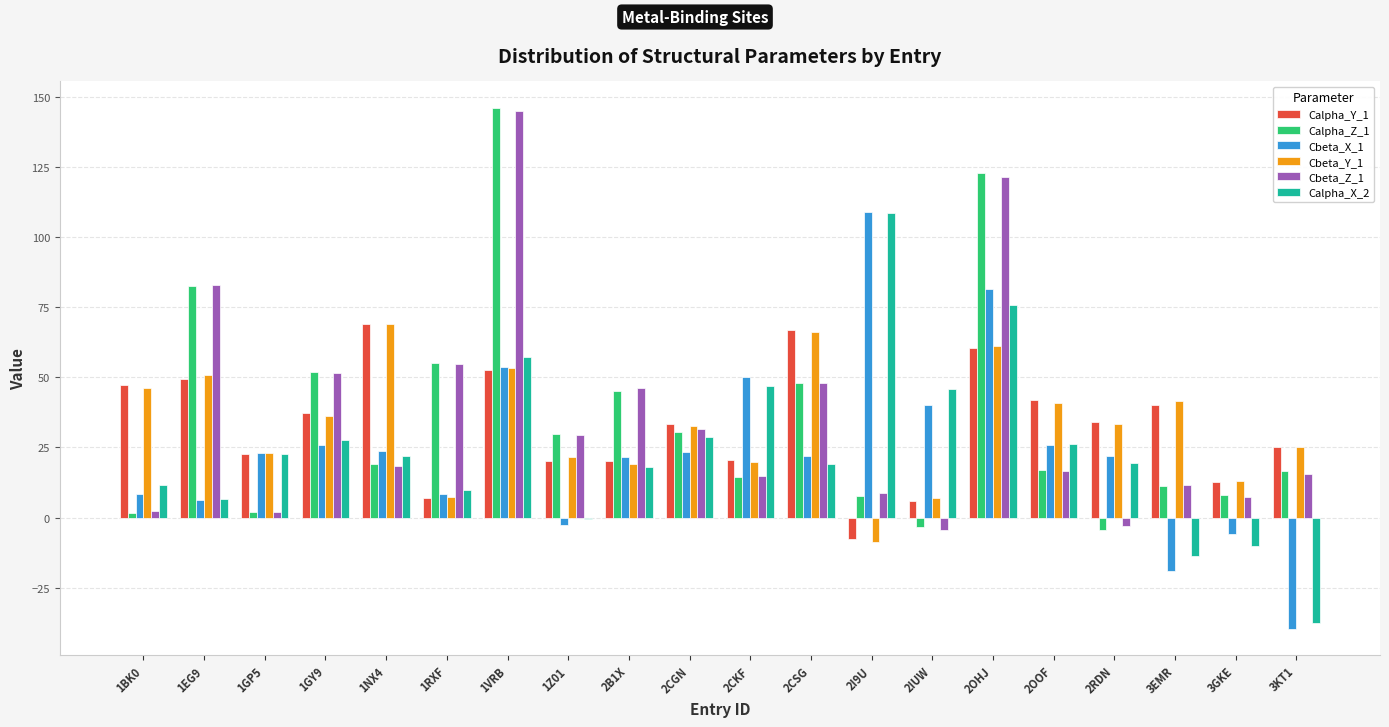

At which category is the sum across all series the highest?

2OHJ